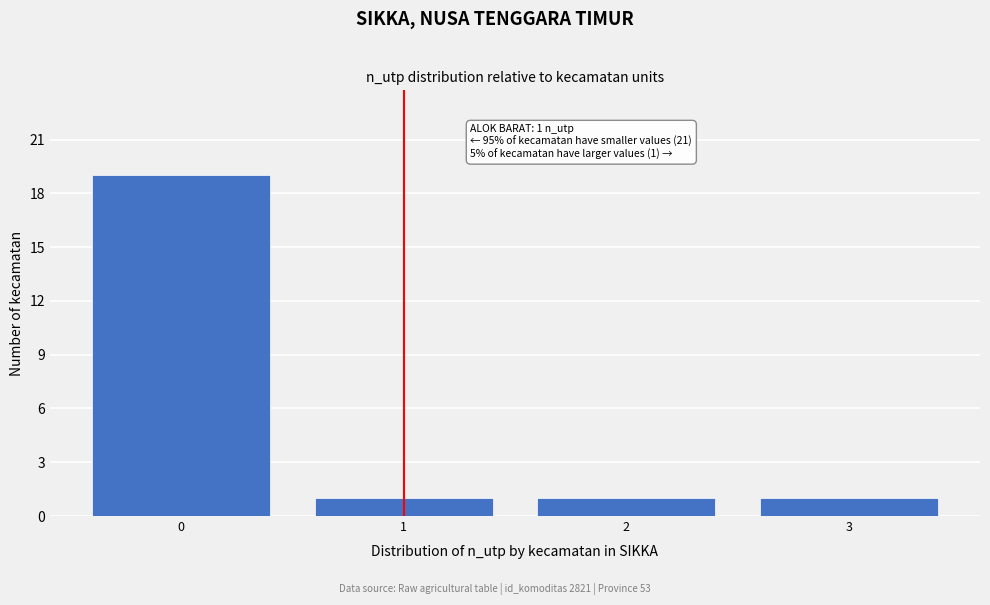

Which range on the x-axis has the tallest bar?

-0.5 to 0.5